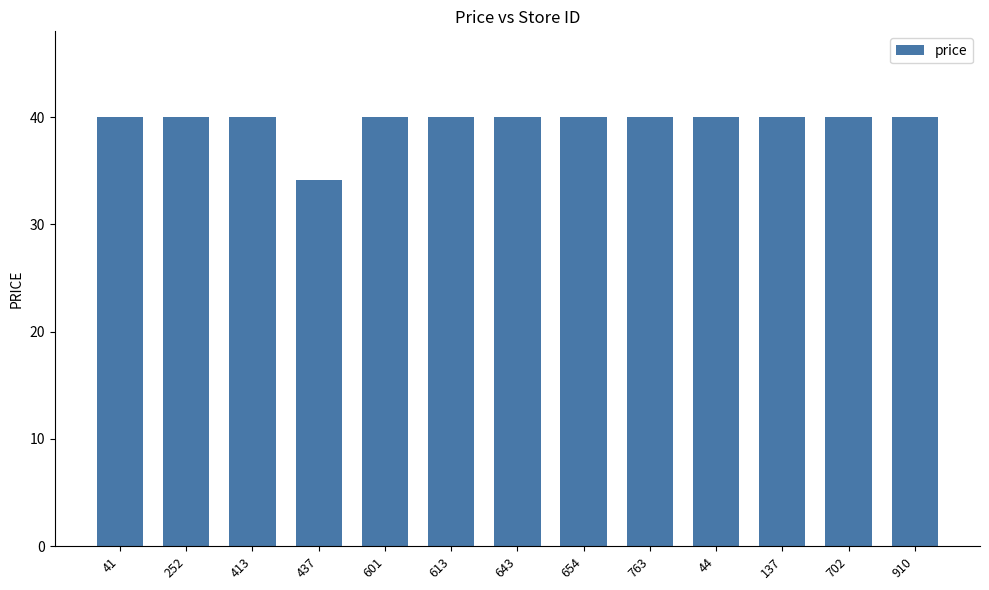

What is the sum of the values at 44 and 613?

80.0